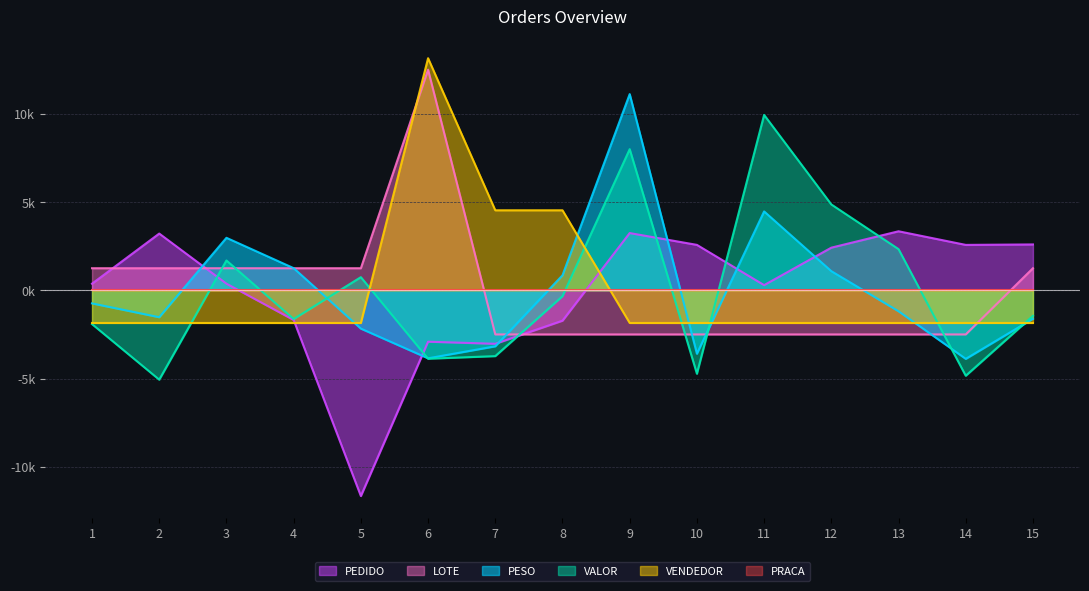

What is the difference between the highest and lowest values at 9?

13615.3